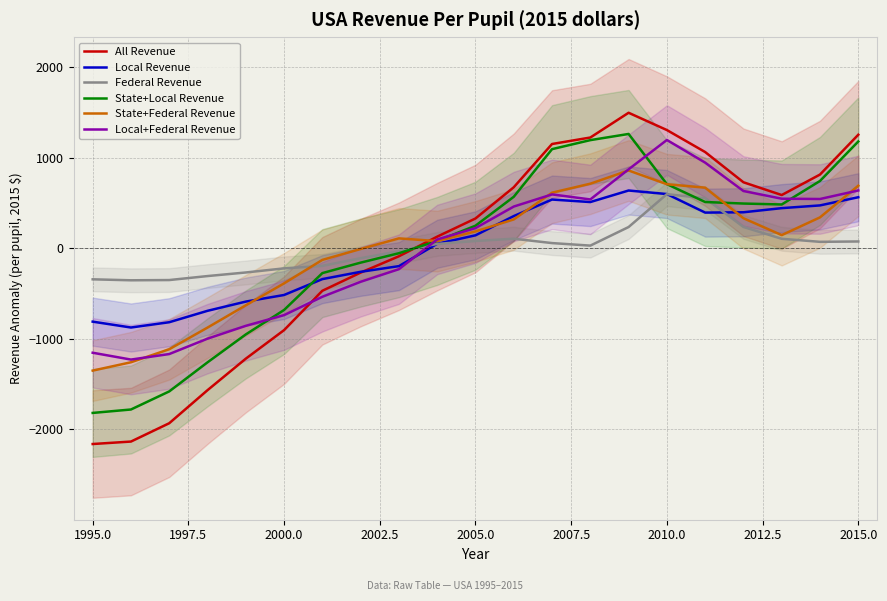

True or false: All Revenue and Federal Revenue intersect in this chart.

True